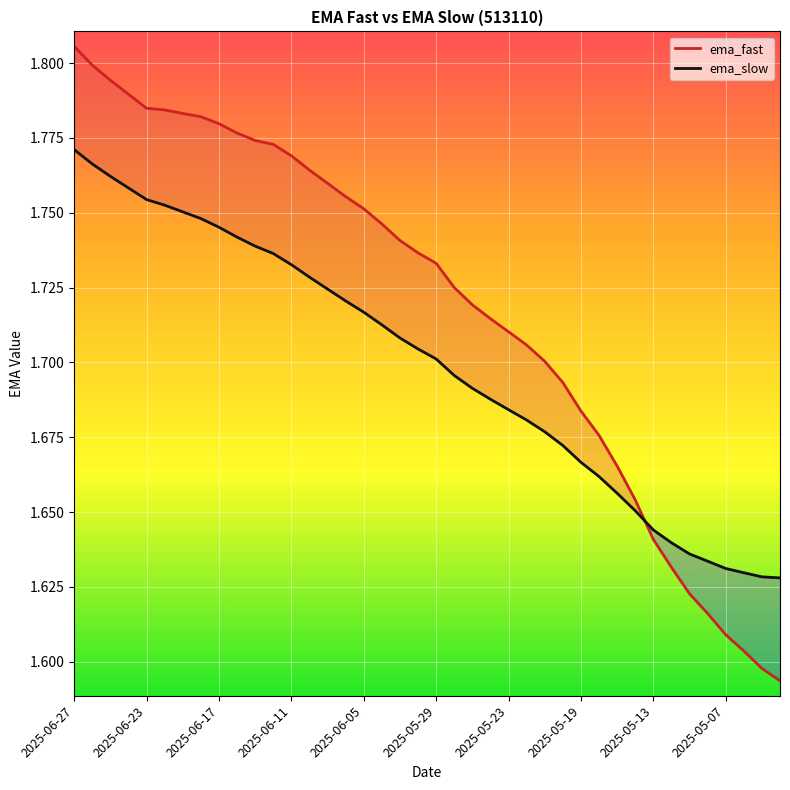

True or false: ema_slow has more than 1 points higher than both neighbors.

False